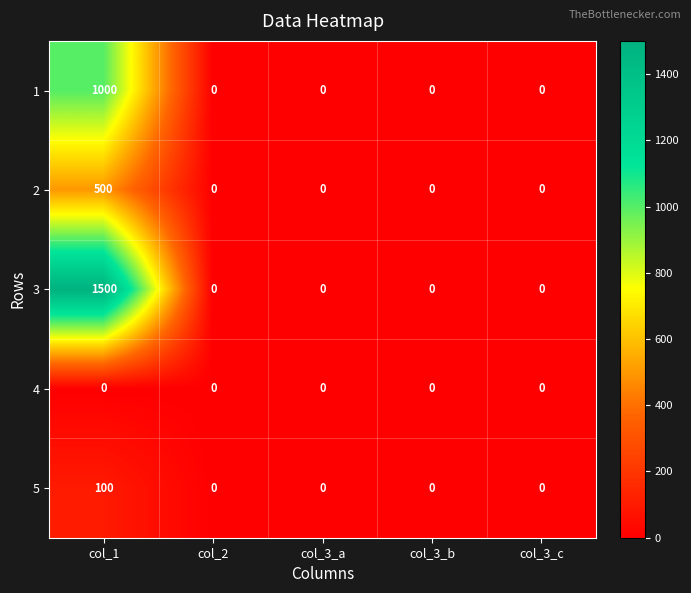

At which category is the sum across all series the highest?

col_1